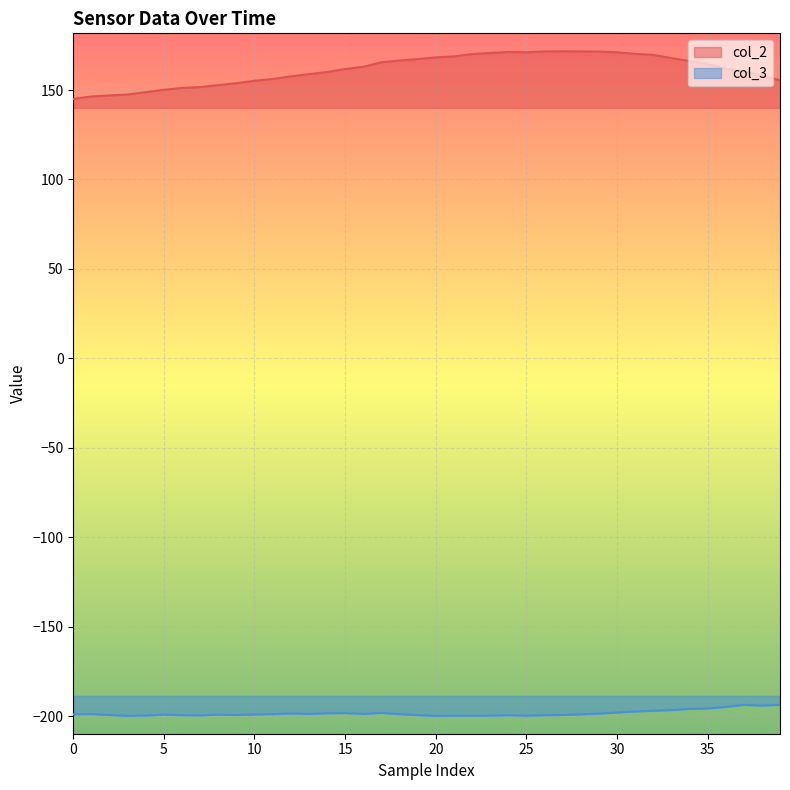

The col_3 series shows -263.6 at 0. True or false?

False